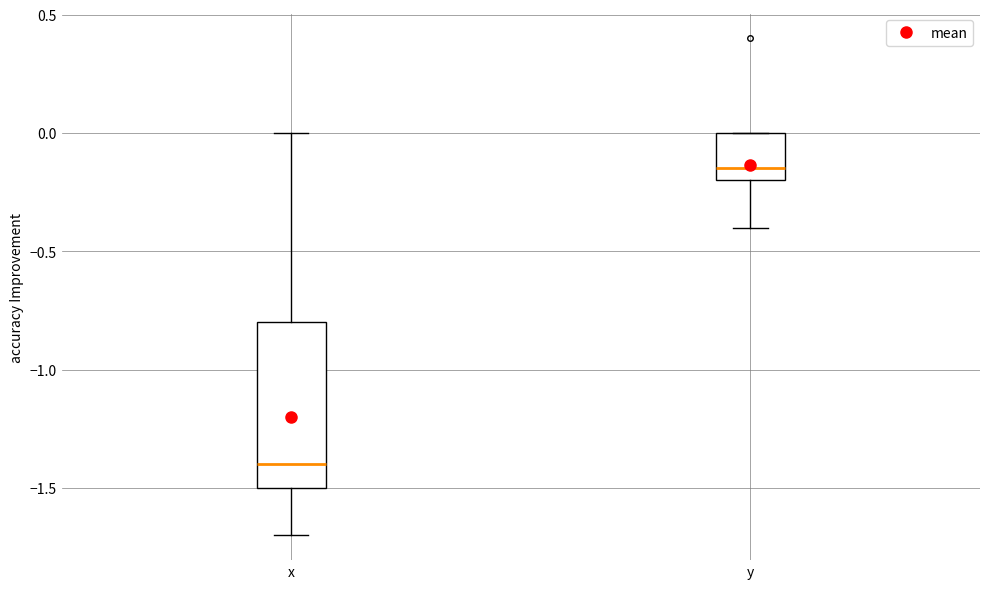

Reading left to right, transcribe this box plot: for each box, give where its median line is, the range the box spans, and where its two whiskers end, as read against the y-axis. The values are not printed on the chart, so give them approximately, as read against the axis.

x: median -1.40, box -1.50 to -0.80, whiskers -1.70 to 0.00
y: median -0.15, box -0.20 to 0.00, whiskers -0.40 to 0.00